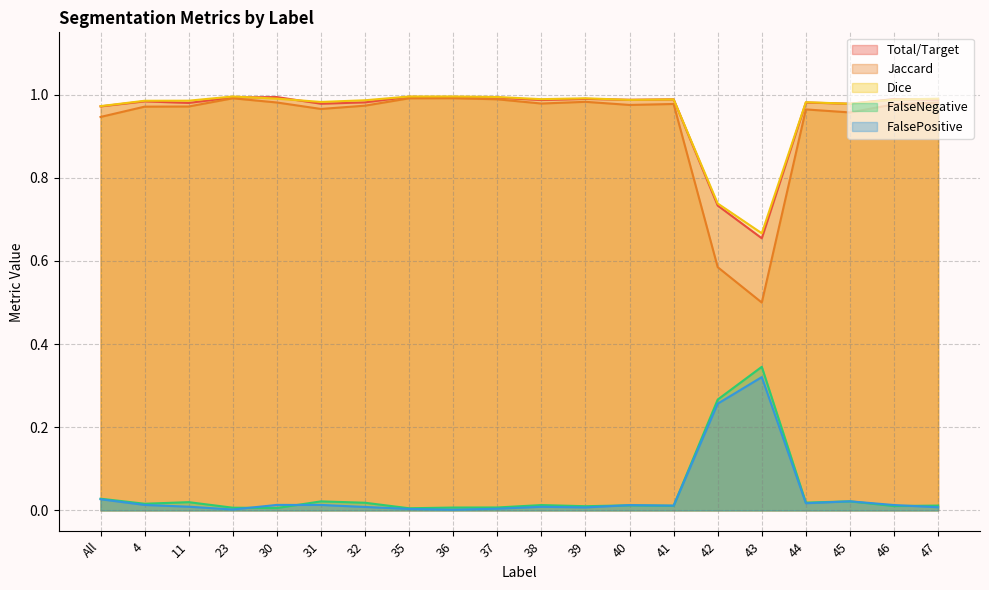

What are all the series names shown in the legend?

Total/Target, Jaccard, Dice, FalseNegative, FalsePositive